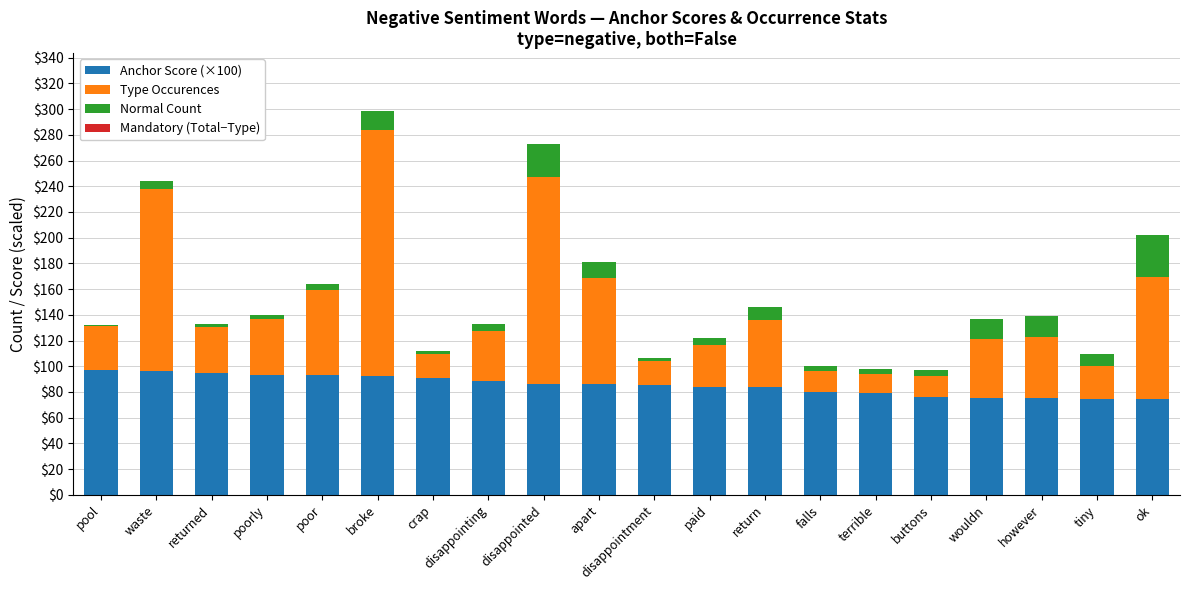

Are the bars grouped side by side (vs. stacked)?

No